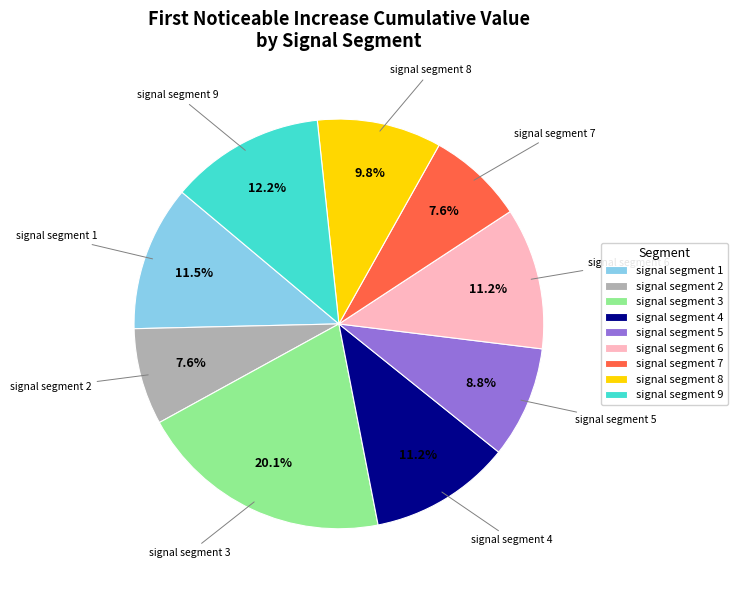

Combined, do signal segment 6 and signal segment 3 account for over 50%?

No